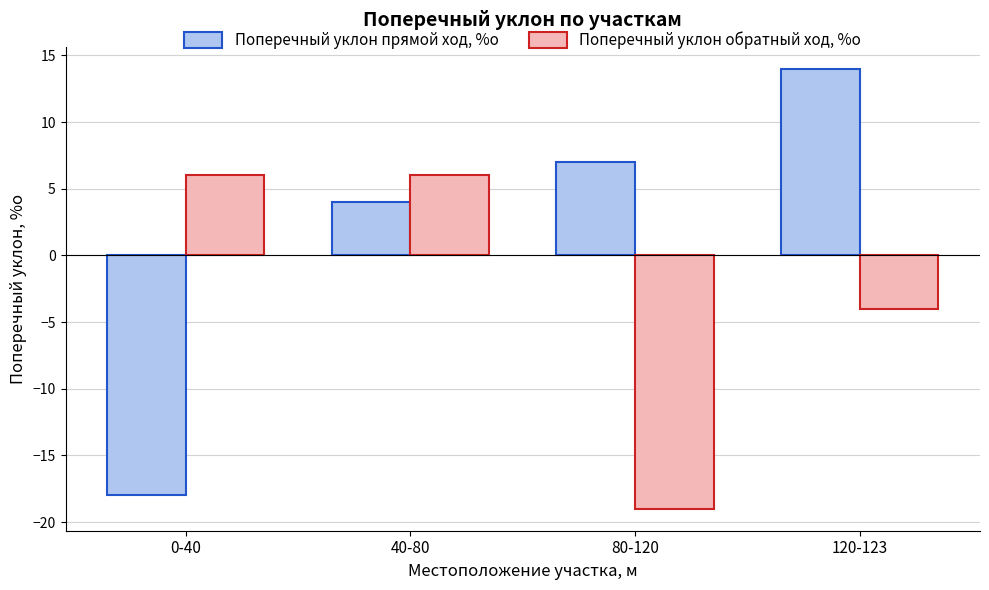

Which series has the largest range (max minus min)?

Поперечный уклон прямой ход, %о